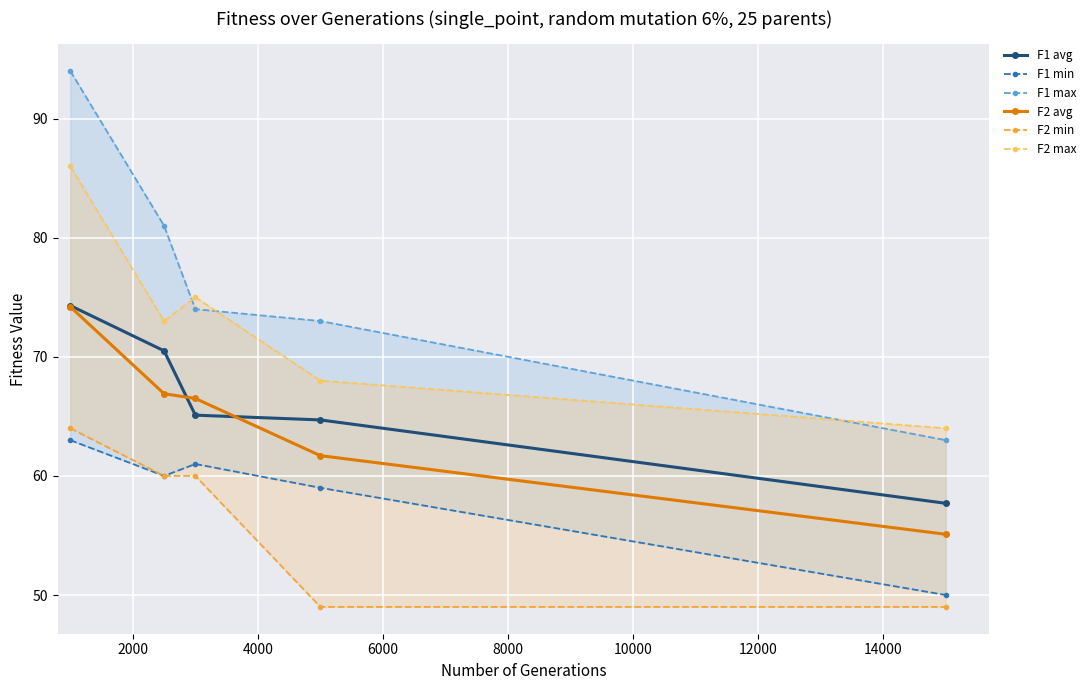

What is the value of the F2 avg point at the 2nd from the left?

66.9